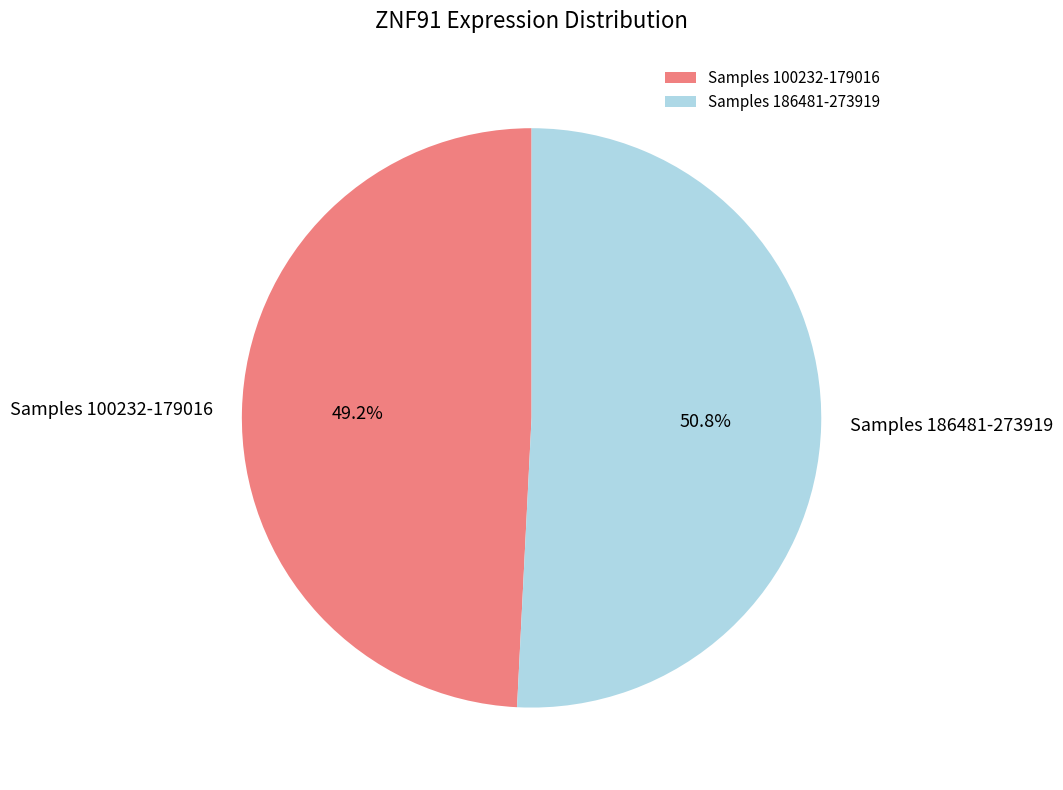

What percentage is NOT represented by Samples 100232-179016?

50.8%